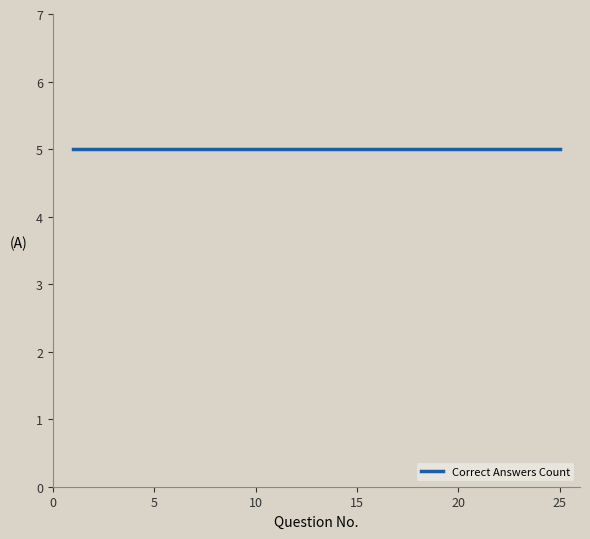

At which label is the value closest to 5?

1